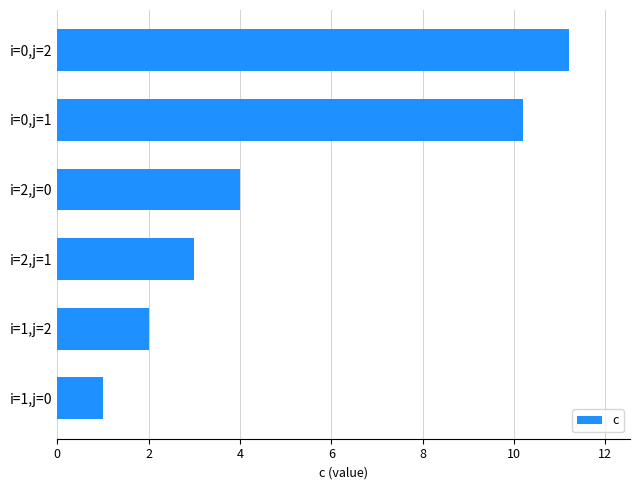

How many values are below 4?

3